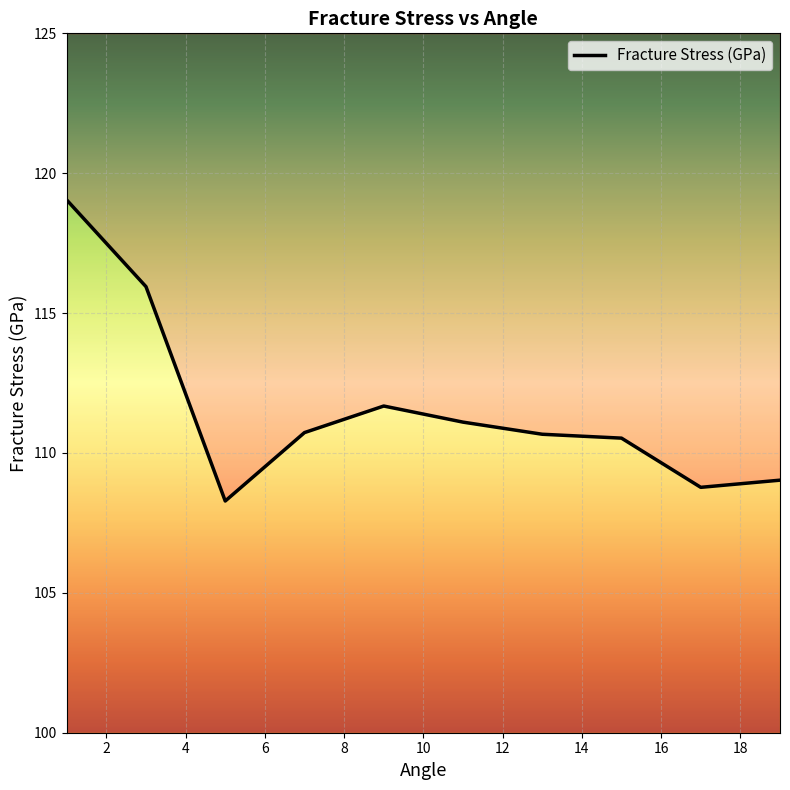

Reading right to left, list all the values displayed in this chart.

109.0	108.8	110.5	110.7	111.1	111.7	110.7	108.3	115.9	119.0